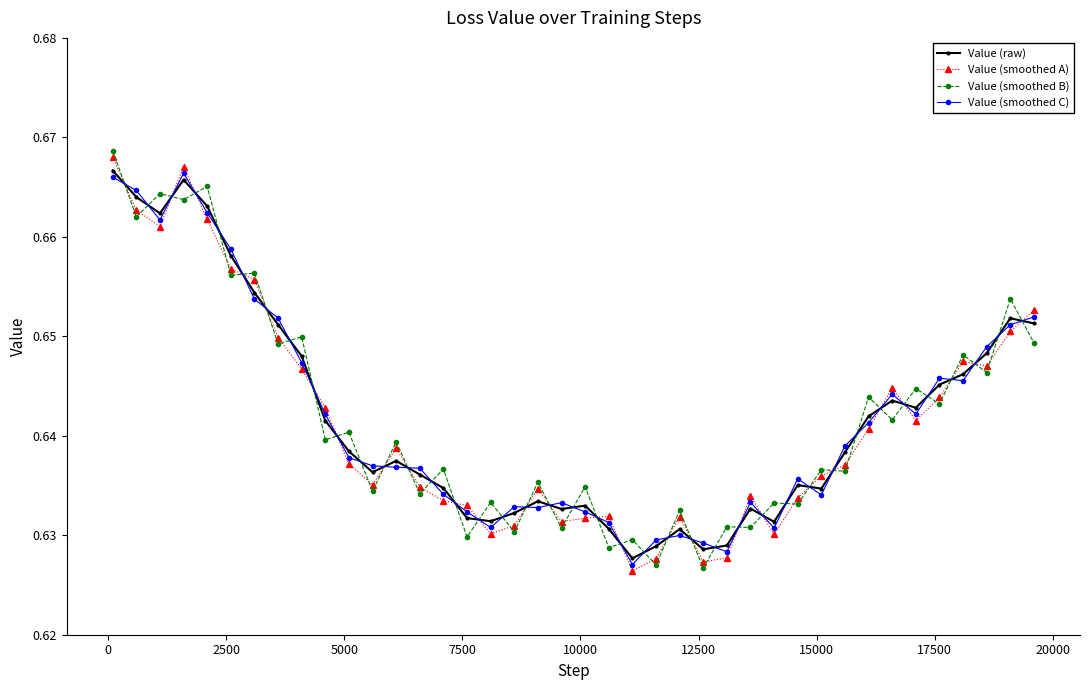

What is the sum of all Value (smoothed C) values?

25.7